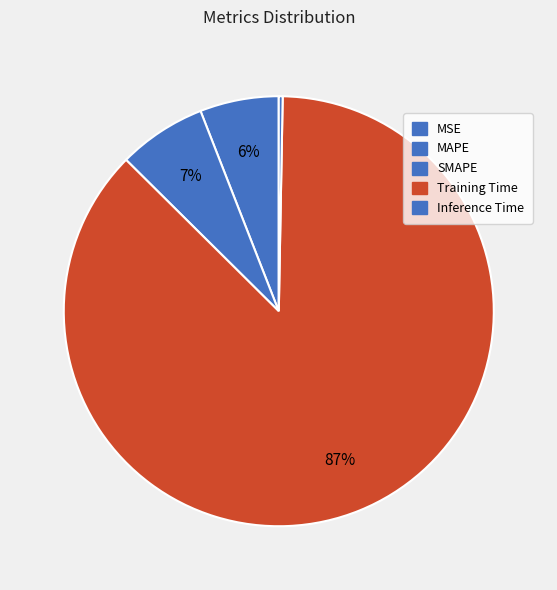

True or false: Inference Time accounts for 0% of the total.

True